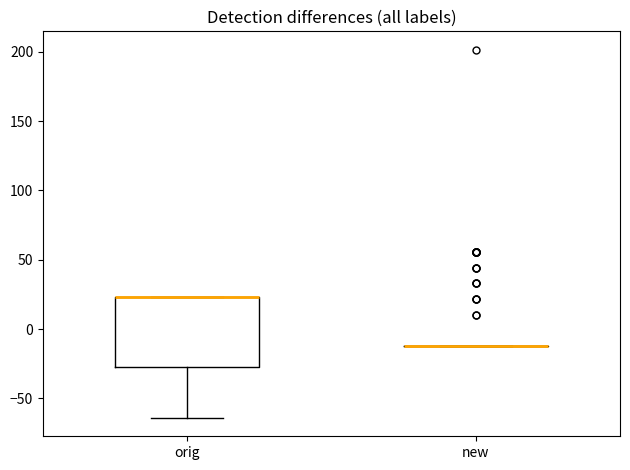

Which box is the tallest, from its lower edge to its upper edge?

orig